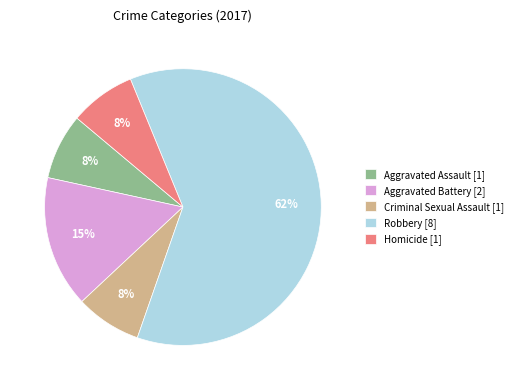

To the nearest percent, what is the average slice percentage?

20%